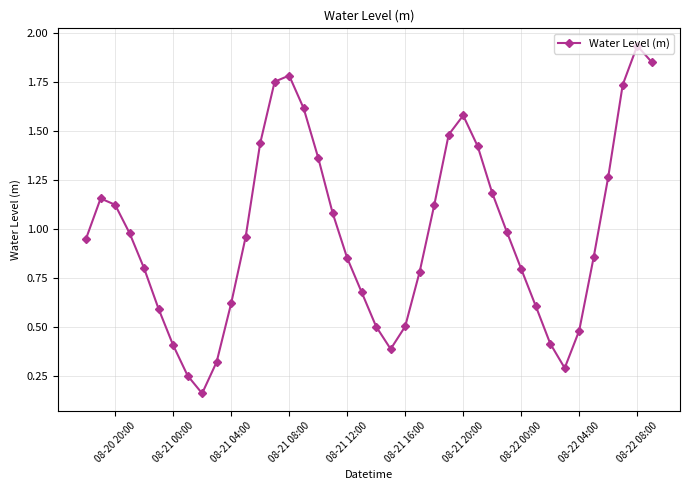

How many points are lower than both their immediate neighbors (excluding endpoints)?

3